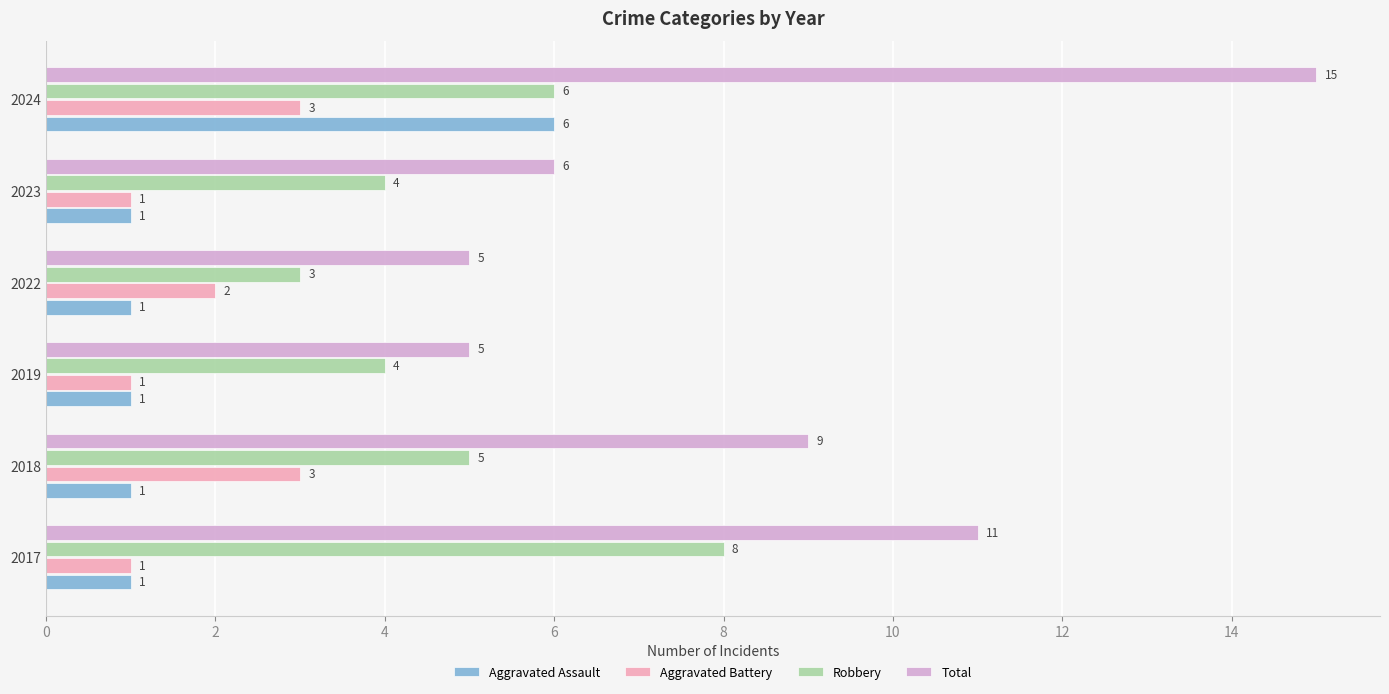

How many data points in Aggravated Assault are above 1?

1